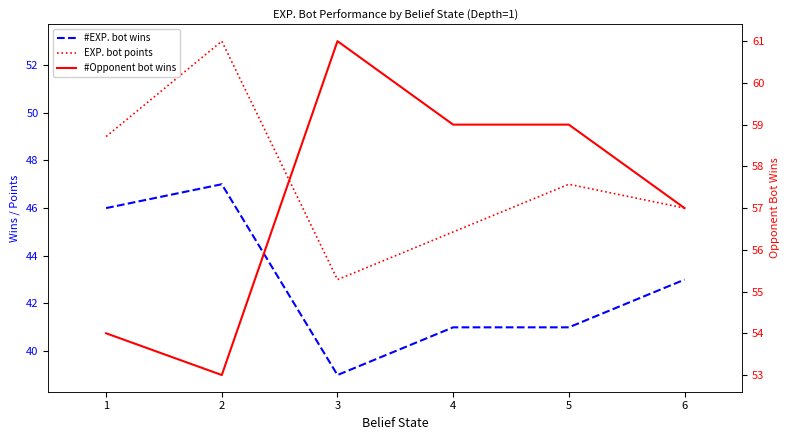

Reading right to left, transcribe all the data shown in this chart.

#EXP. bot wins: 43	41	41	39	47	46
EXP. bot points: 46	47	45	43	53	49
#Opponent bot wins: 57	59	59	61	53	54